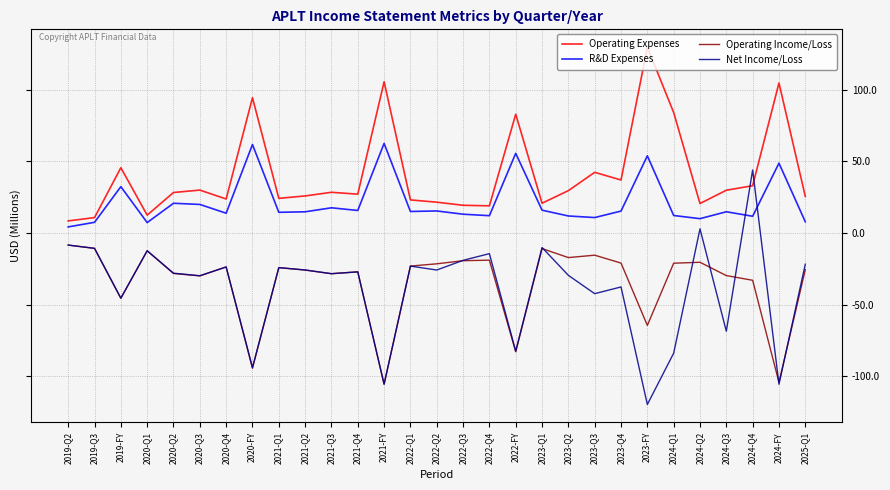

What is the lowest value of the Operating Expenses series?

8.4